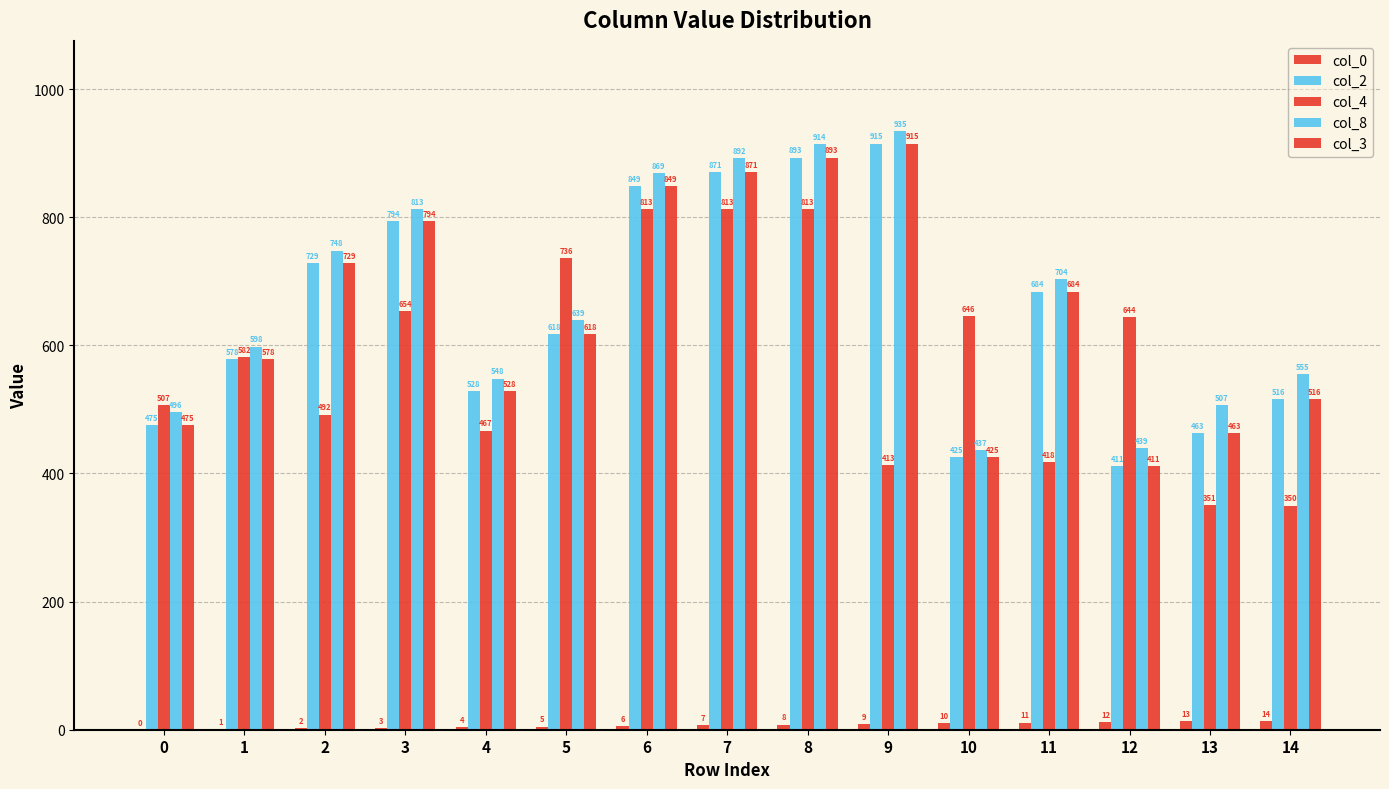

How many groups of bars are there?

15